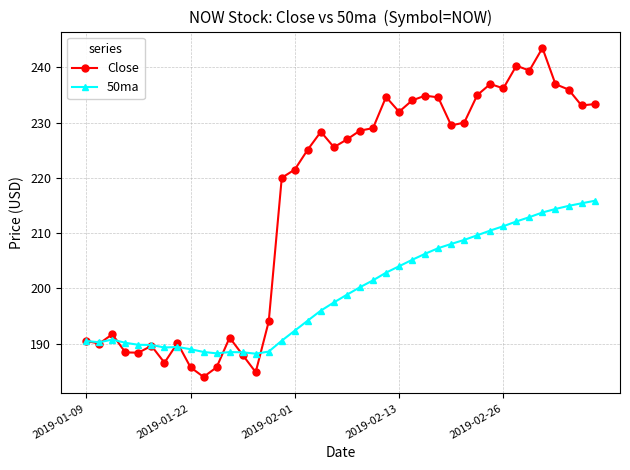

Which series has the largest range (max minus min)?

Close